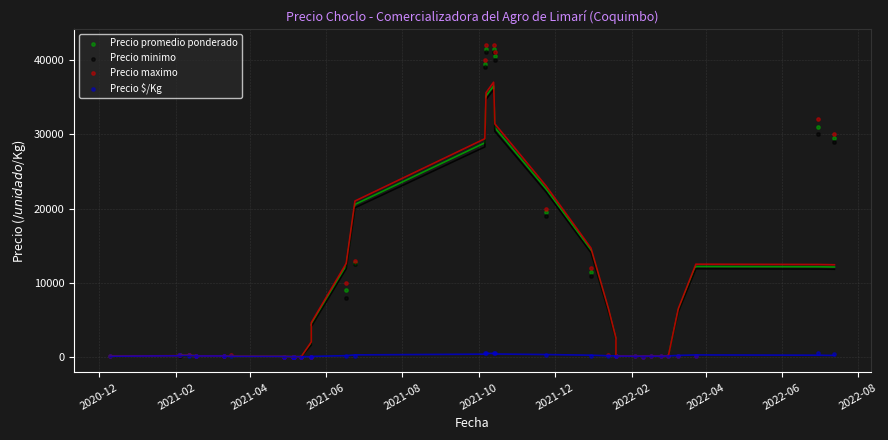

Across all series, what Y value is closest to 21025?

20000